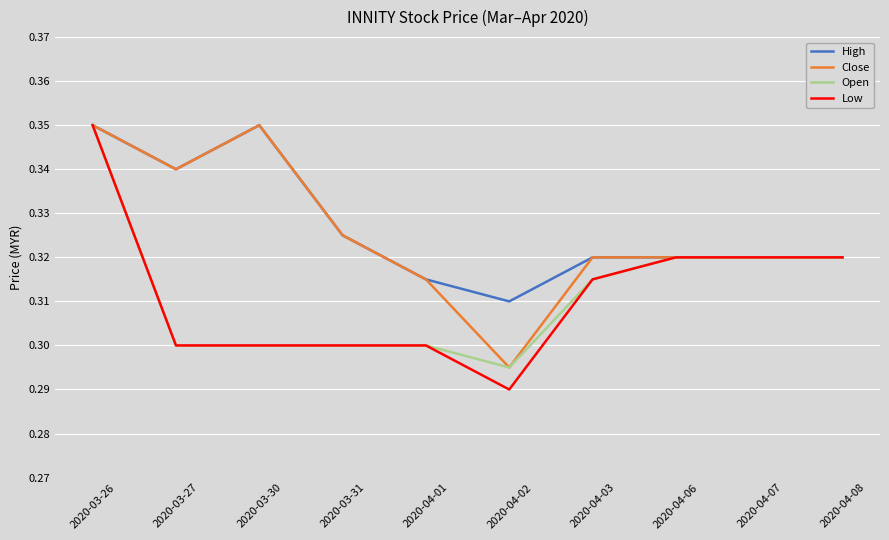

Which series has the largest range (max minus min)?

Low